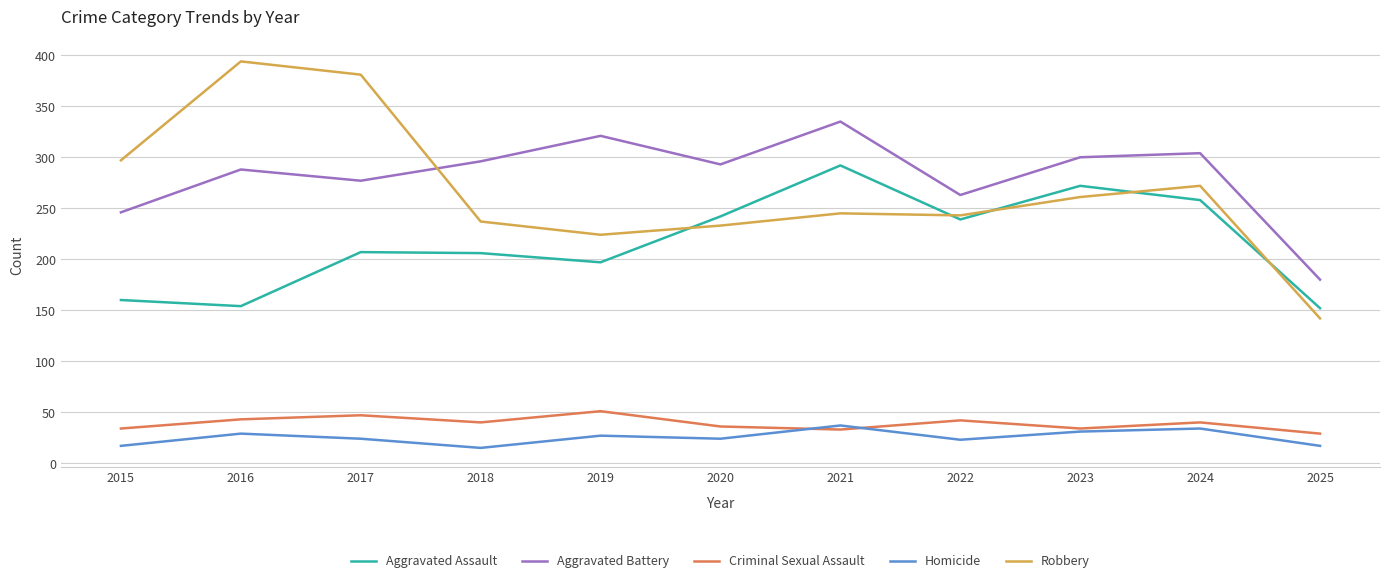

The Criminal Sexual Assault series shows 62 at 2022. True or false?

False